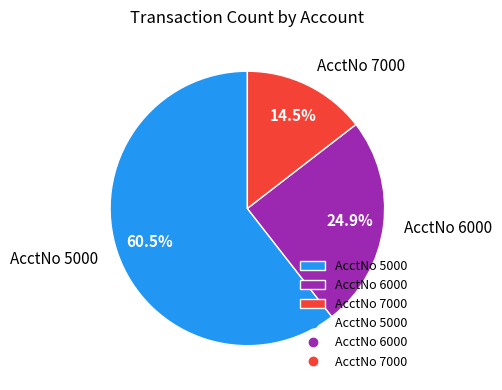

To the nearest percent, what is the average slice percentage?

33%